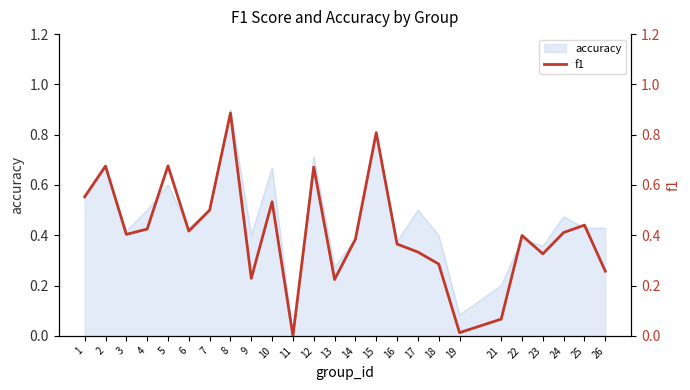

What is the average value?

0.4